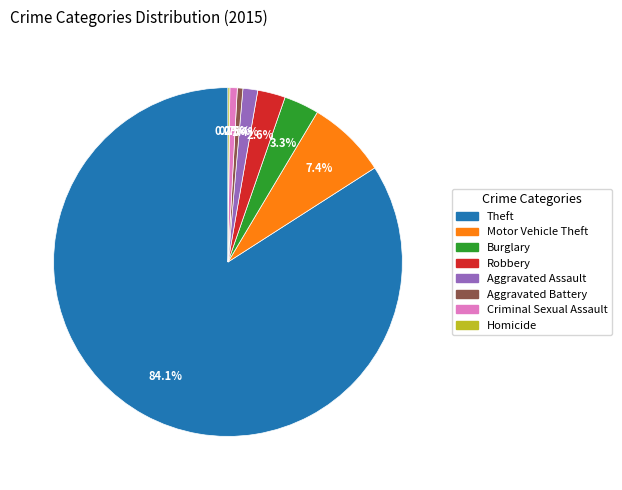

To the nearest percent, what is the difference between the largest and smallest slice percentages?

84%